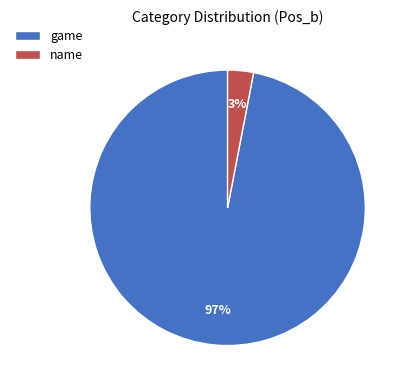

To the nearest percent, what is the difference between the largest and smallest slice percentages?

94%